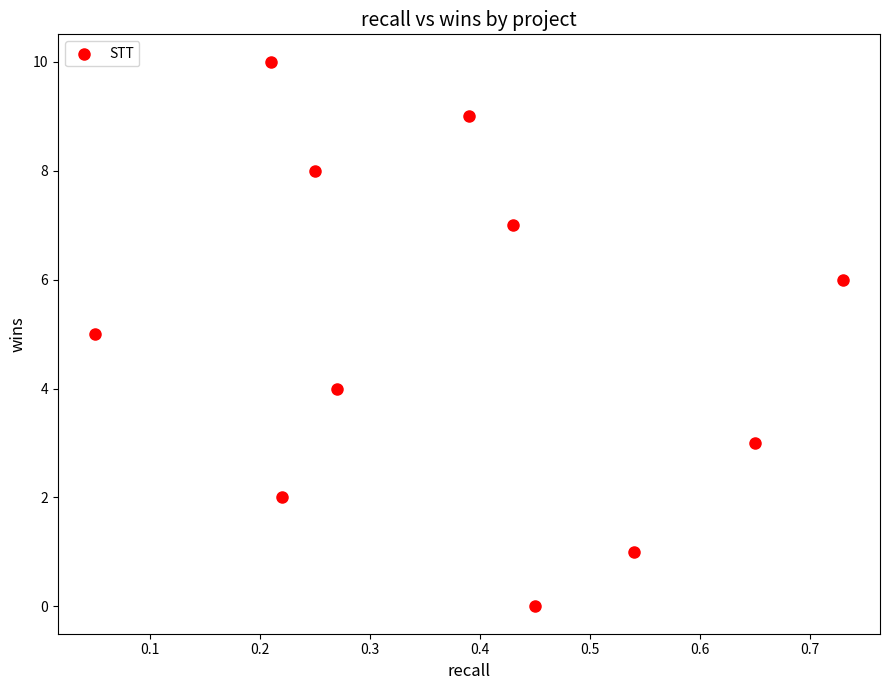

What is the range of Y values (max minus min)?

10